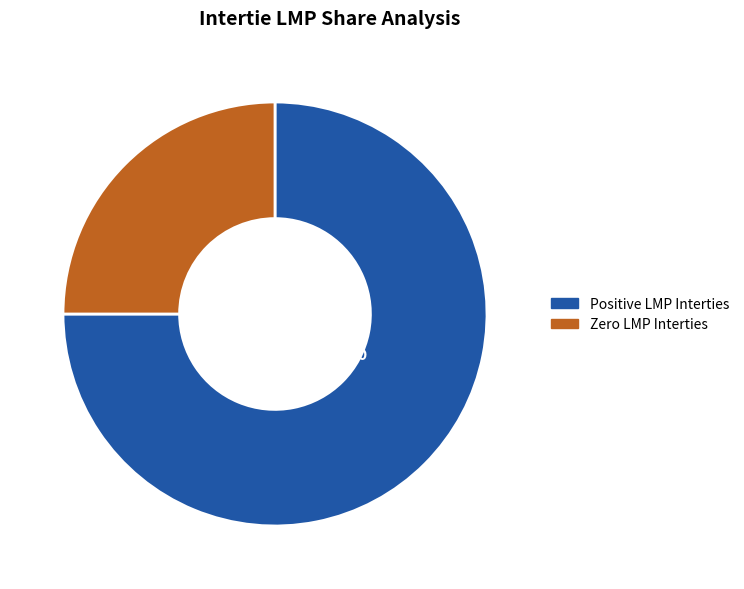

To the nearest percent, what is the difference between the largest and smallest slice percentages?

50%